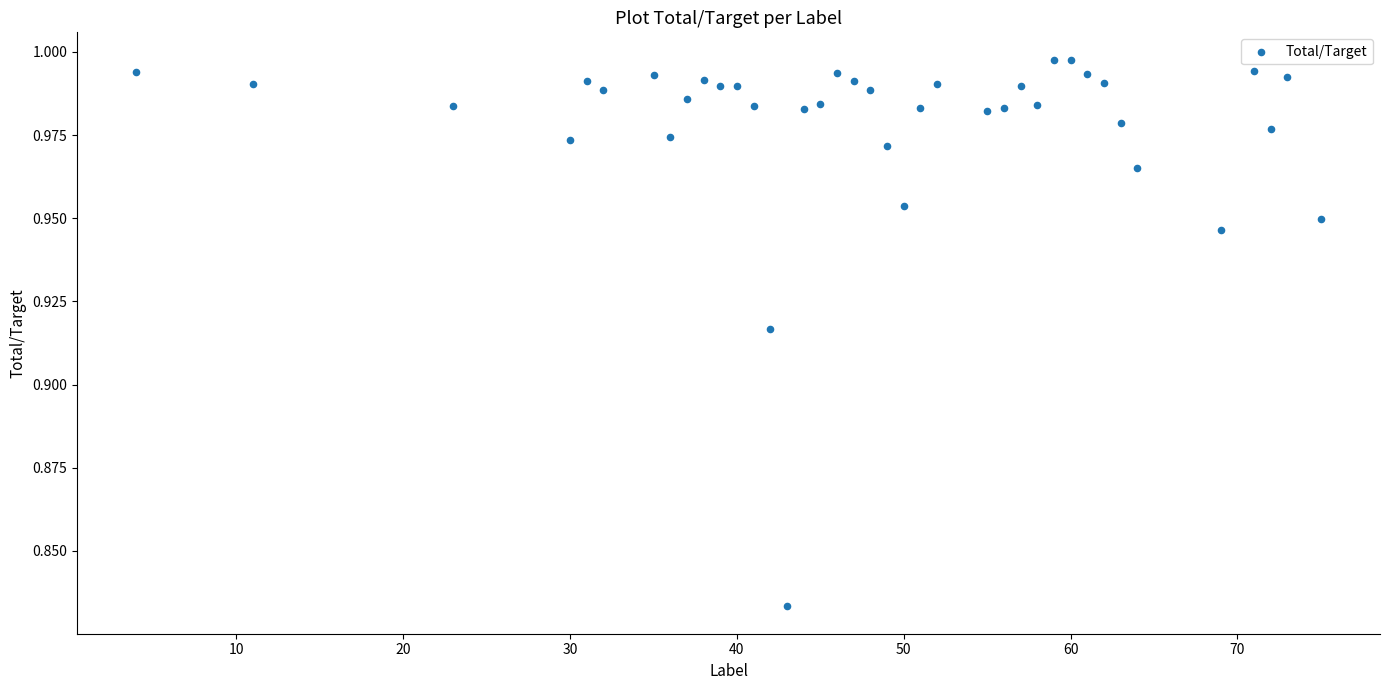

What is the range of X values (max minus min)?

71.0